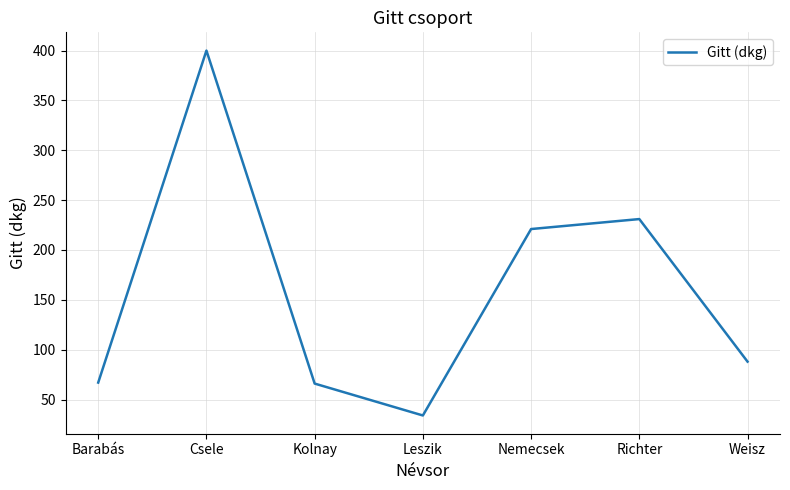

How many categories are shown in the chart?

7